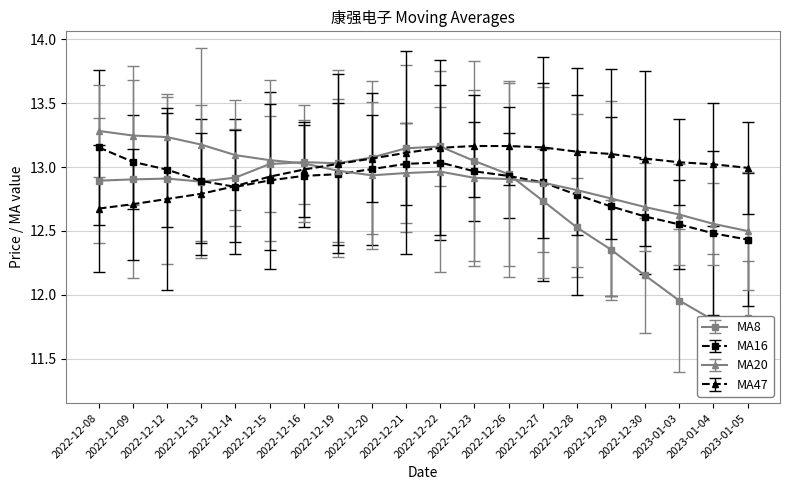

At which category is the sum across all series the highest?

2022-12-22